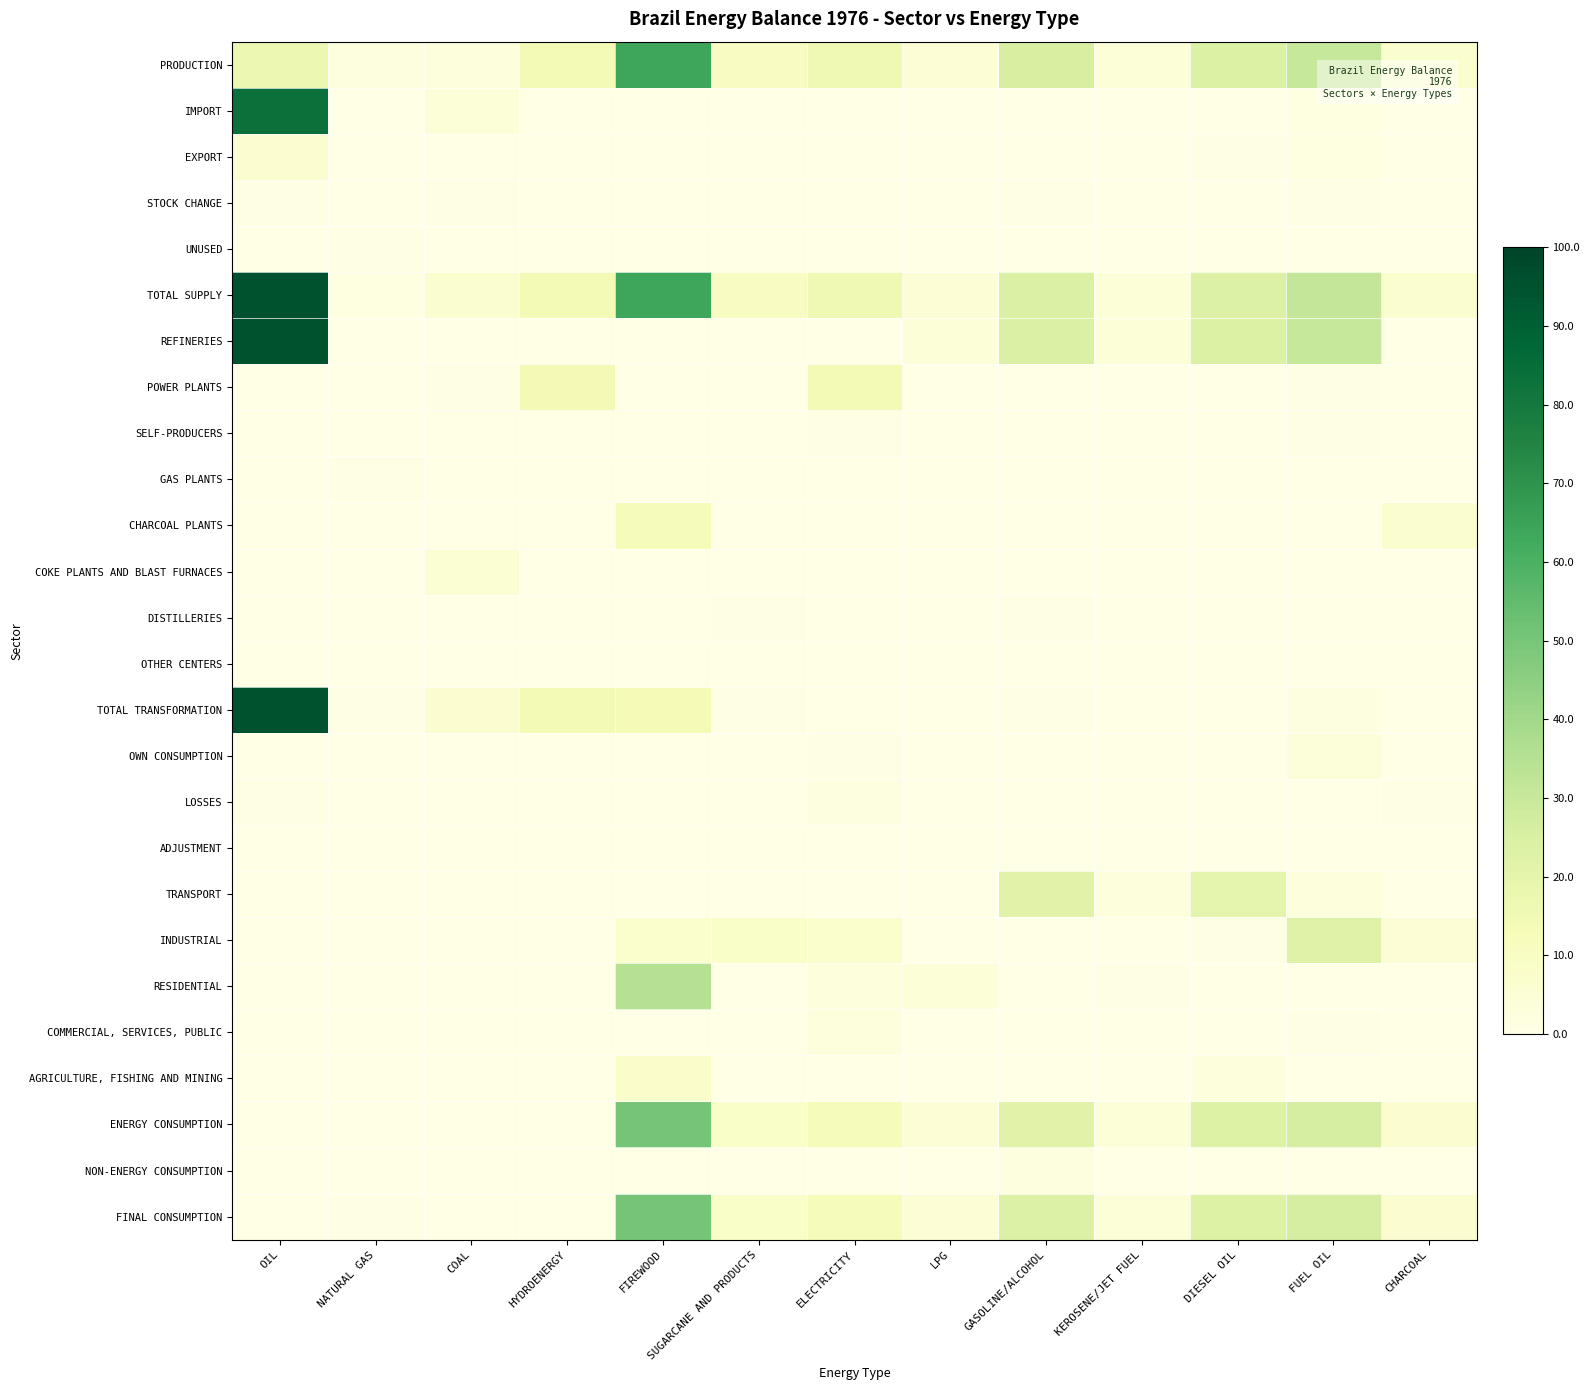

Rank the series at SUGARCANE AND PRODUCTS from highest to lowest value.

PRODUCTION, TOTAL SUPPLY, INDUSTRIAL, ENERGY CONSUMPTION, FINAL CONSUMPTION, TOTAL TRANSFORMATION, DISTILLERIES, SELF-PRODUCERS, OWN CONSUMPTION, IMPORT, EXPORT, STOCK CHANGE, UNUSED, REFINERIES, POWER PLANTS, GAS PLANTS, CHARCOAL PLANTS, COKE PLANTS AND BLAST FURNACES, OTHER CENTERS, LOSSES, ADJUSTMENT, TRANSPORT, RESIDENTIAL, COMMERCIAL, SERVICES, PUBLIC, AGRICULTURE, FISHING AND MINING, NON-ENERGY CONSUMPTION